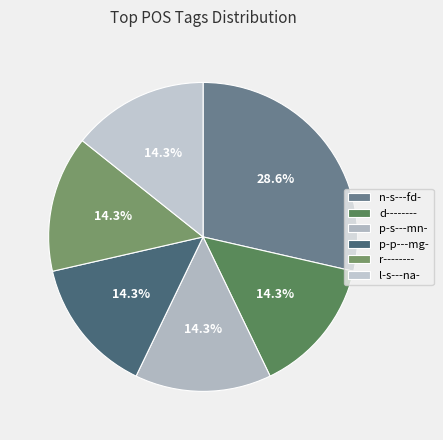

Count the number of slices in the pie.

6